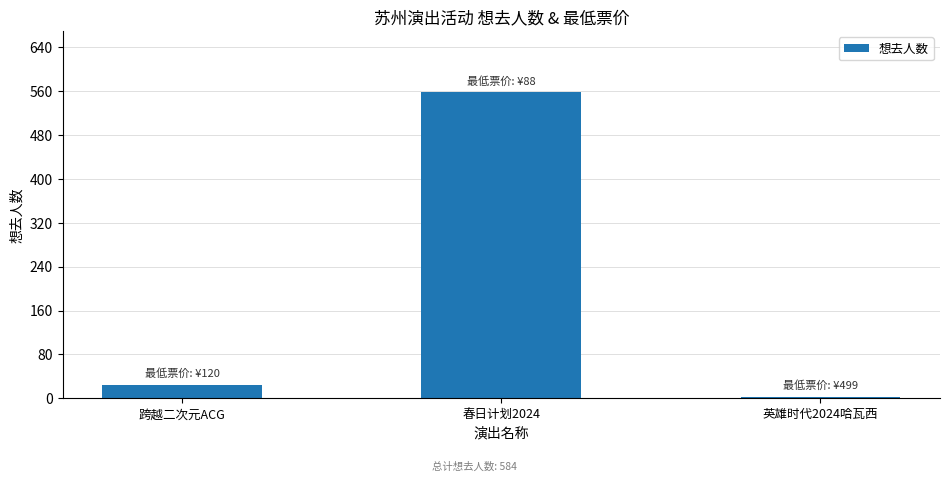

What is the maximum value shown in the chart?

558